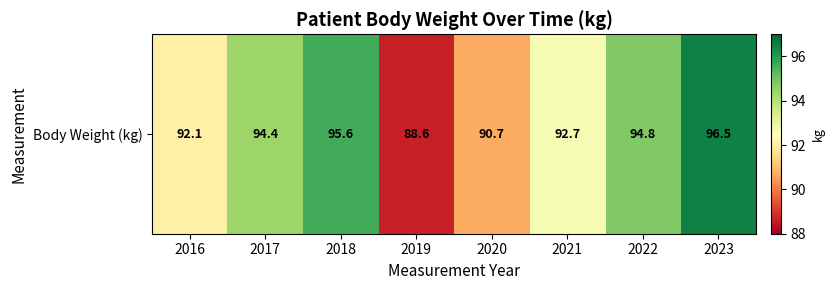

List the labels in order of value, largest first.

2023, 2018, 2022, 2017, 2021, 2016, 2020, 2019